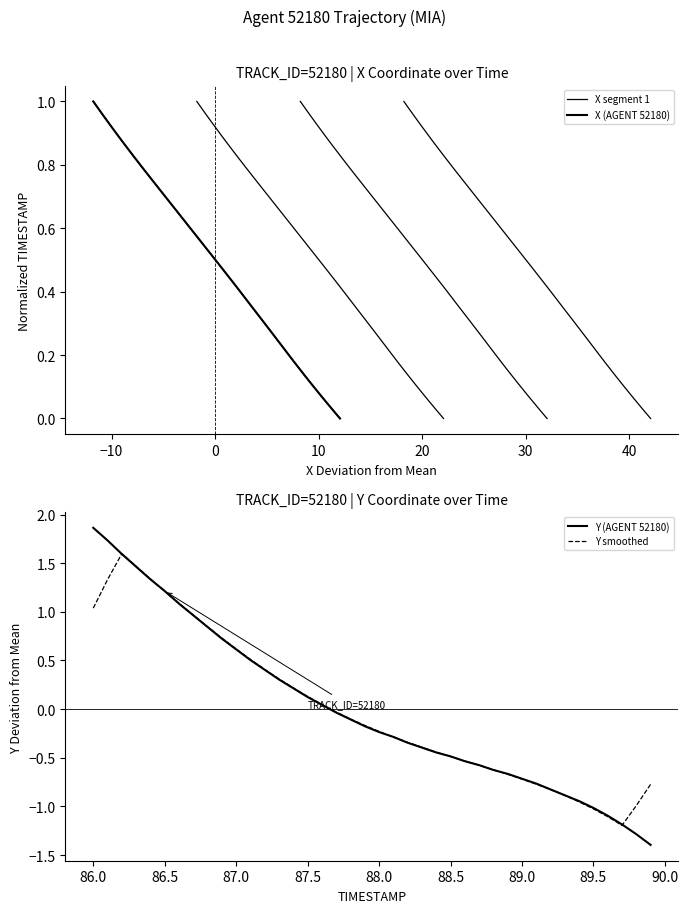

How many values in the Y smoothed series exceed 0?

17